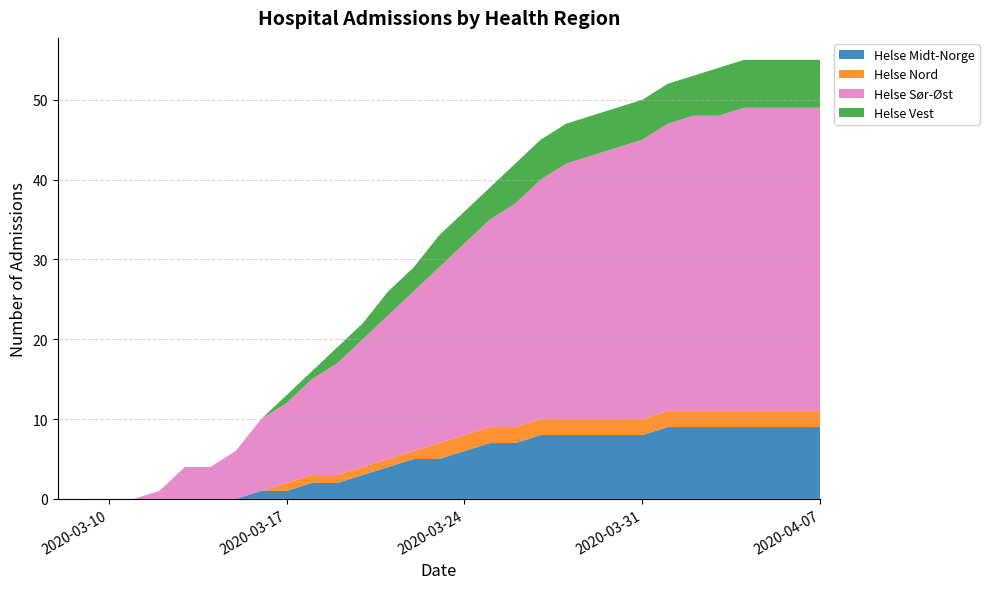

Reading left to right, what are all the values shown in this chart?

Helse Midt-Norge: 0	0	0	0	0	0	0	0	1	1	2	2	3	4	5	5	6	7	7	8	8	8	8	8	9	9	9	9	9	9	9
Helse Nord: 0	0	0	0	0	0	0	0	0	1	1	1	1	1	1	2	2	2	2	2	2	2	2	2	2	2	2	2	2	2	2
Helse Sør-Øst: 0	0	0	0	1	4	4	6	9	10	12	14	16	18	20	22	24	26	28	30	32	33	34	35	36	37	37	38	38	38	38
Helse Vest: 0	0	0	0	0	0	0	0	0	1	1	2	2	3	3	4	4	4	5	5	5	5	5	5	5	5	6	6	6	6	6